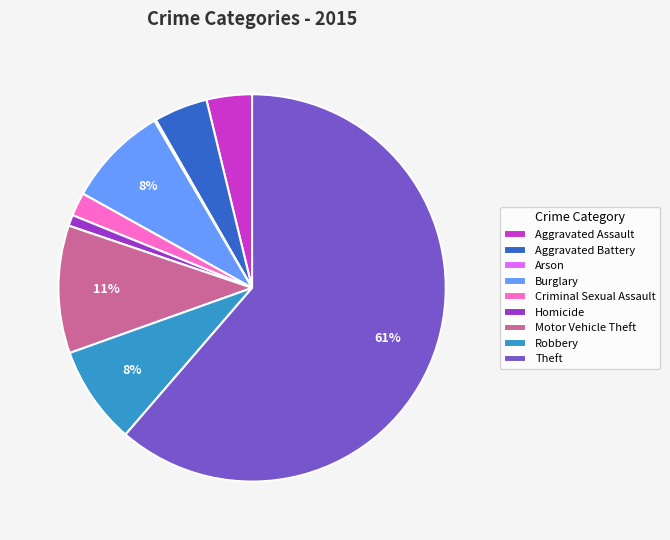

Combined, do Criminal Sexual Assault and Theft account for over 50%?

Yes